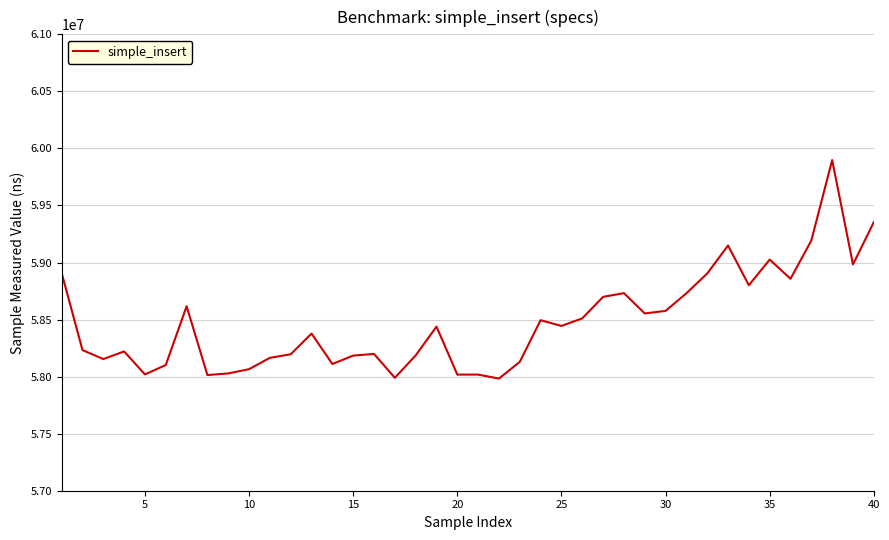

What is the difference between the maximum and minimum values?

1915200